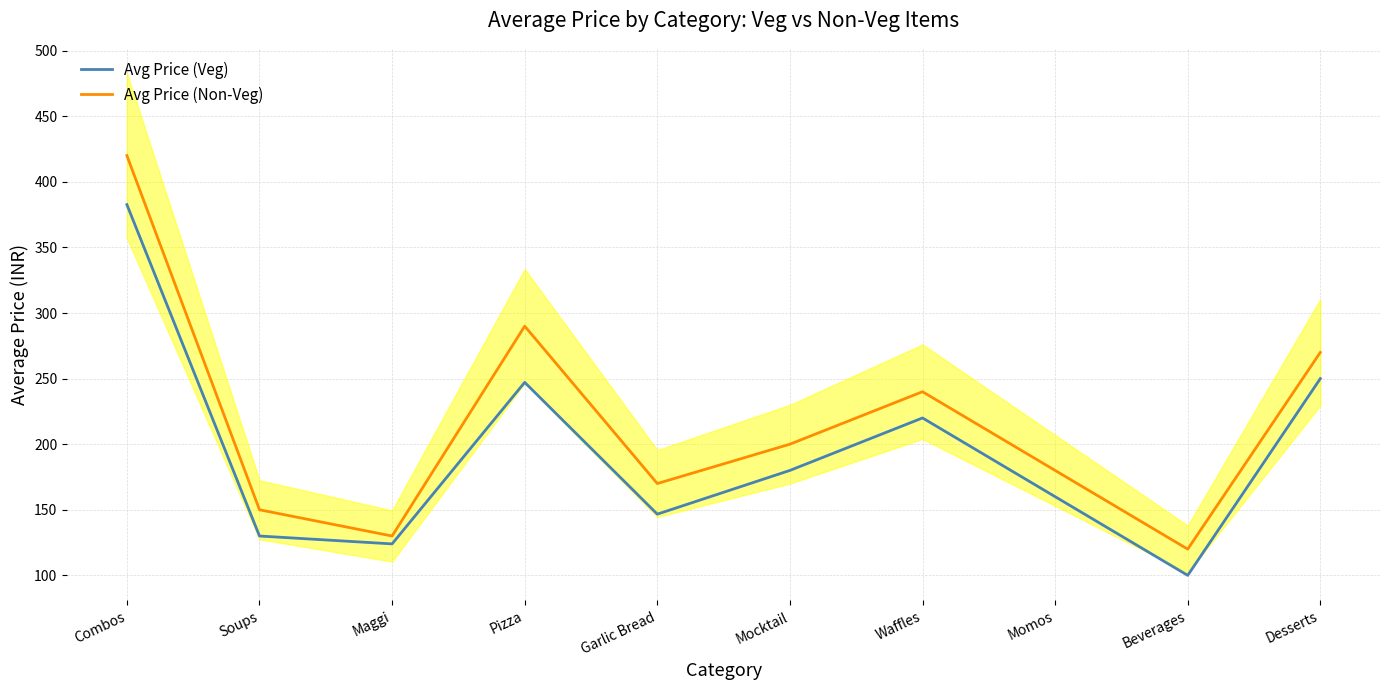

What is the value of the Avg Price (Veg) point at the 6th from the left?

180.0